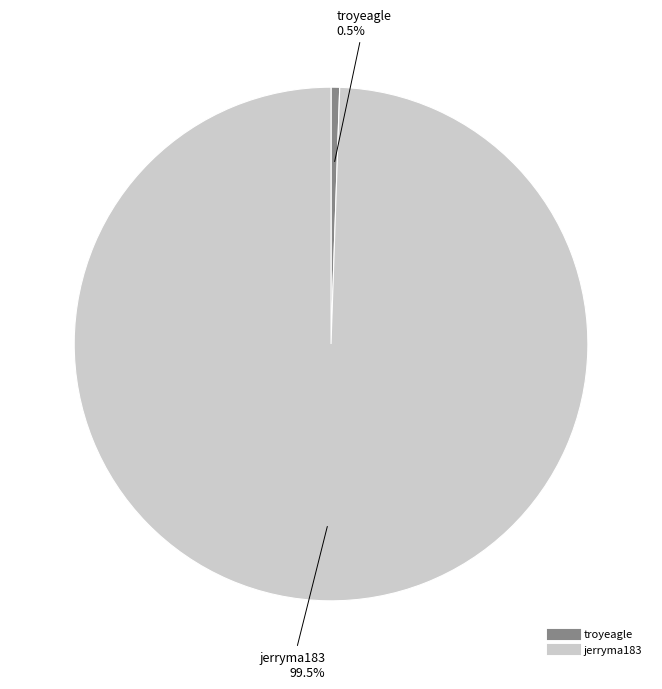

To the nearest percent, what is the combined percentage of troyeagle and jerryma183?

100%